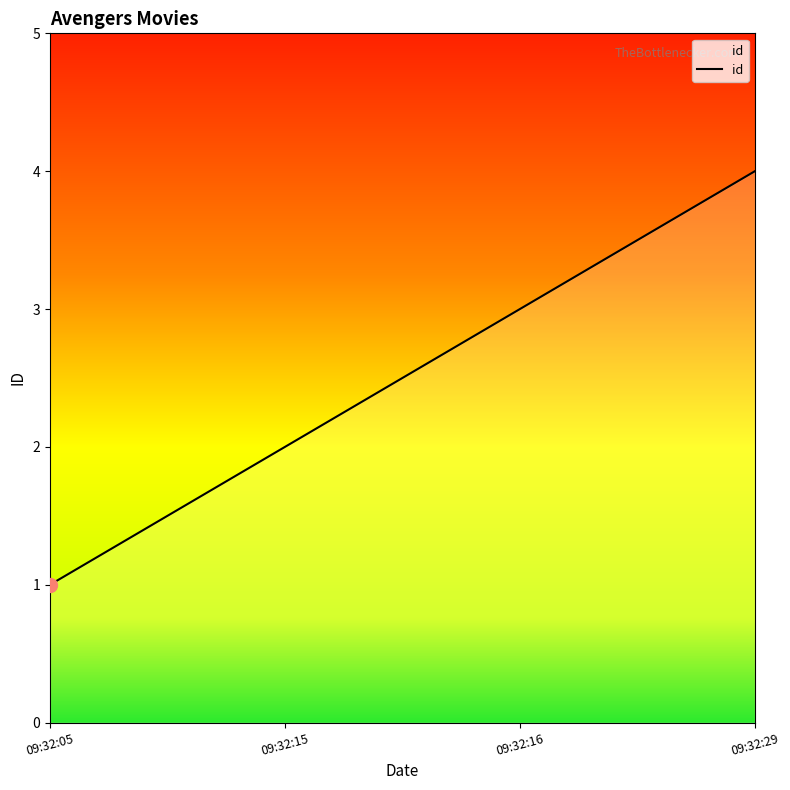

Is this an area chart (filled region under the line)?

No